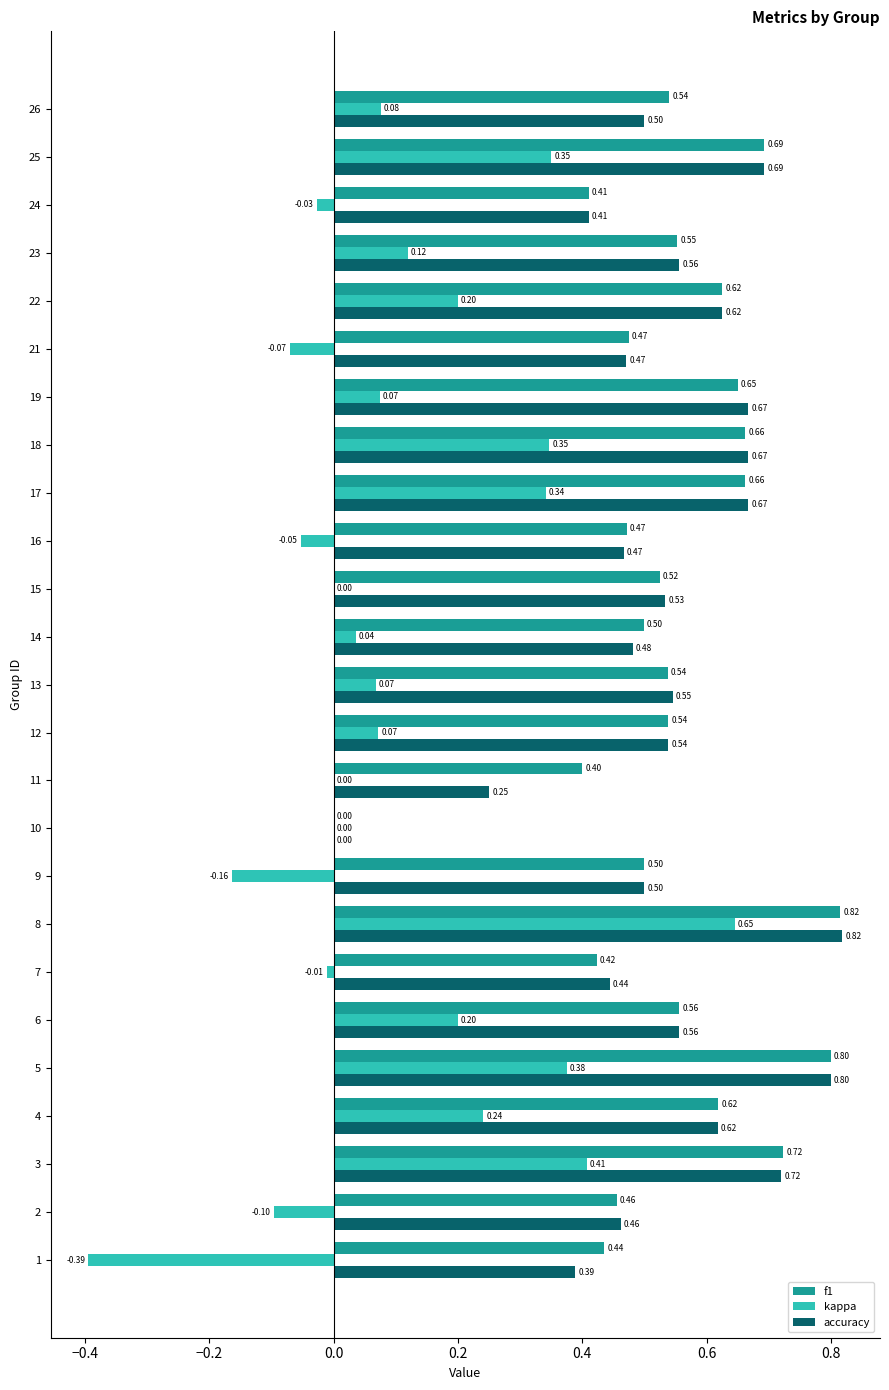

Which series has the largest total across all categories?

f1